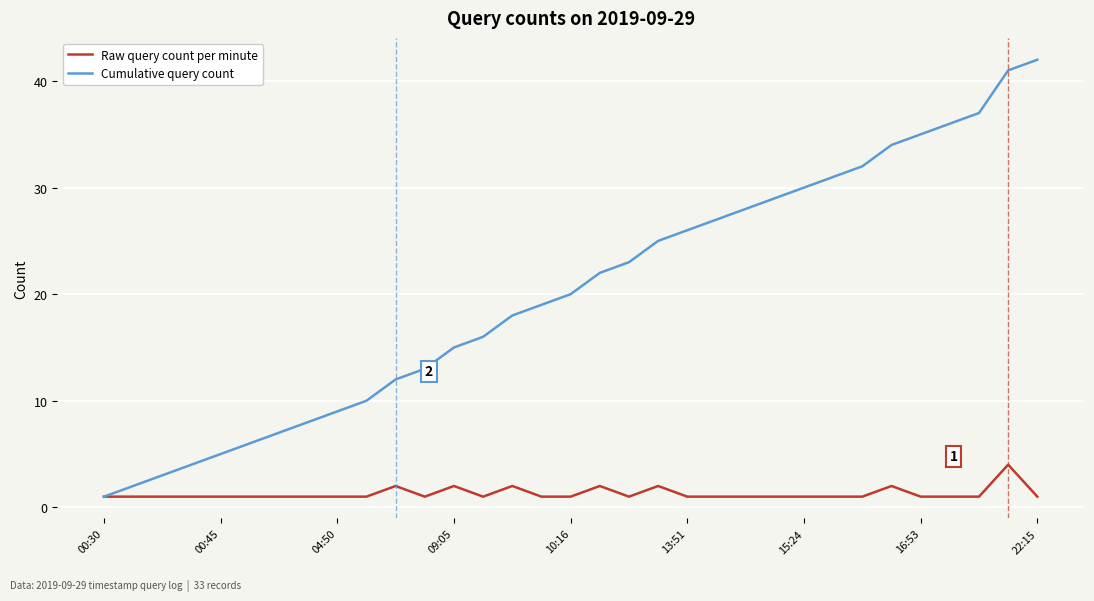

List the series in order of their overall mean, lowest first.

Raw query count per minute, Cumulative query count